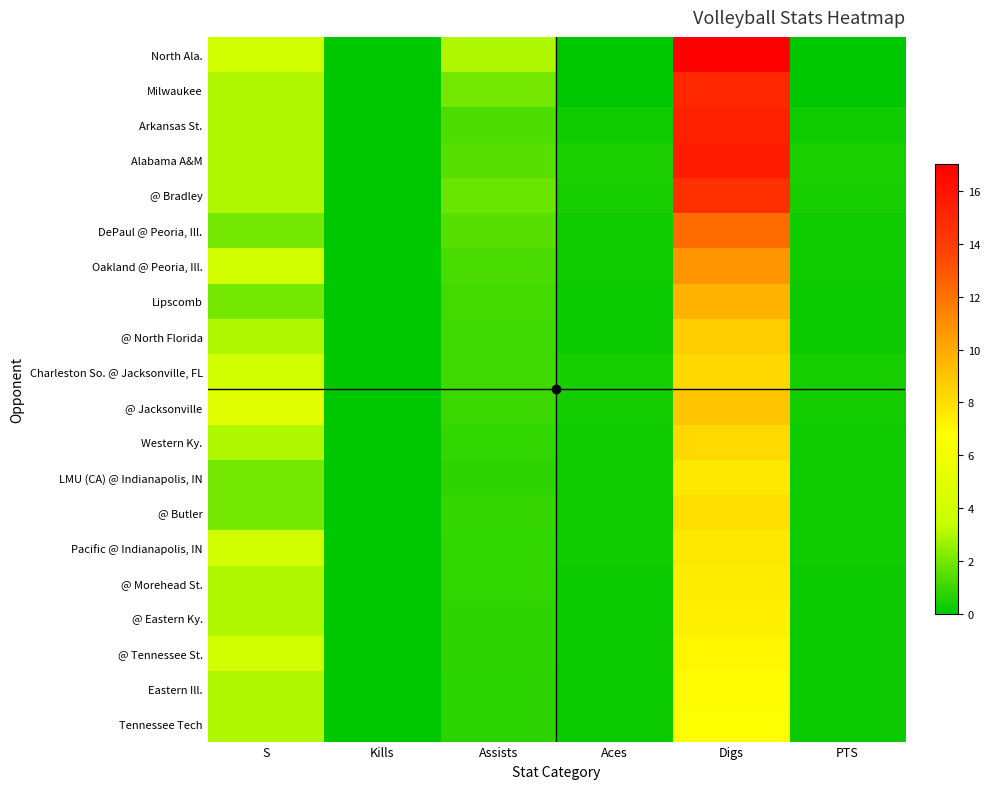

Reading left to right, list all the values displayed in this chart.

North Ala.: S=4.0	Kills=0.0	Assists=3.0	Aces=0.0	Digs=17.0	PTS=0.0
Milwaukee: S=3.0	Kills=0.0	Assists=2.0	Aces=0.0	Digs=15.0	PTS=0.0
Arkansas St.: S=3.0	Kills=0.0	Assists=1.3	Aces=0.3	Digs=15.3	PTS=0.3
Alabama A&M: S=3.0	Kills=0.0	Assists=1.5	Aces=0.5	Digs=15.5	PTS=0.5
@ Bradley: S=3.0	Kills=0.0	Assists=1.8	Aces=0.4	Digs=14.6	PTS=0.4
DePaul @ Peoria, Ill.: S=2.0	Kills=0.0	Assists=1.5	Aces=0.3	Digs=12.2	PTS=0.3
Oakland @ Peoria, Ill.: S=4.0	Kills=0.0	Assists=1.3	Aces=0.3	Digs=10.7	PTS=0.3
Lipscomb: S=2.0	Kills=0.0	Assists=1.1	Aces=0.2	Digs=9.6	PTS=0.2
@ North Florida: S=3.0	Kills=0.0	Assists=1.1	Aces=0.2	Digs=8.7	PTS=0.2
Charleston So. @ Jacksonville, FL: S=4.0	Kills=0.0	Assists=1.1	Aces=0.4	Digs=8.3	PTS=0.4
@ Jacksonville: S=5.0	Kills=0.0	Assists=1.0	Aces=0.4	Digs=8.9	PTS=0.4
Western Ky.: S=3.0	Kills=0.0	Assists=0.9	Aces=0.3	Digs=8.2	PTS=0.3
LMU (CA) @ Indianapolis, IN: S=2.0	Kills=0.0	Assists=0.8	Aces=0.3	Digs=7.7	PTS=0.3
@ Butler: S=2.0	Kills=0.0	Assists=0.9	Aces=0.3	Digs=8.0	PTS=0.3
Pacific @ Indianapolis, IN: S=4.0	Kills=0.0	Assists=0.9	Aces=0.3	Digs=7.7	PTS=0.3
@ Morehead St.: S=3.0	Kills=0.0	Assists=0.9	Aces=0.2	Digs=7.4	PTS=0.2
@ Eastern Ky.: S=3.0	Kills=0.0	Assists=0.8	Aces=0.2	Digs=7.3	PTS=0.2
@ Tennessee St.: S=4.0	Kills=0.0	Assists=0.8	Aces=0.2	Digs=7.1	PTS=0.2
Eastern Ill.: S=3.0	Kills=0.0	Assists=0.8	Aces=0.2	Digs=7.0	PTS=0.2
Tennessee Tech: S=3.0	Kills=0.0	Assists=0.8	Aces=0.2	Digs=6.7	PTS=0.2